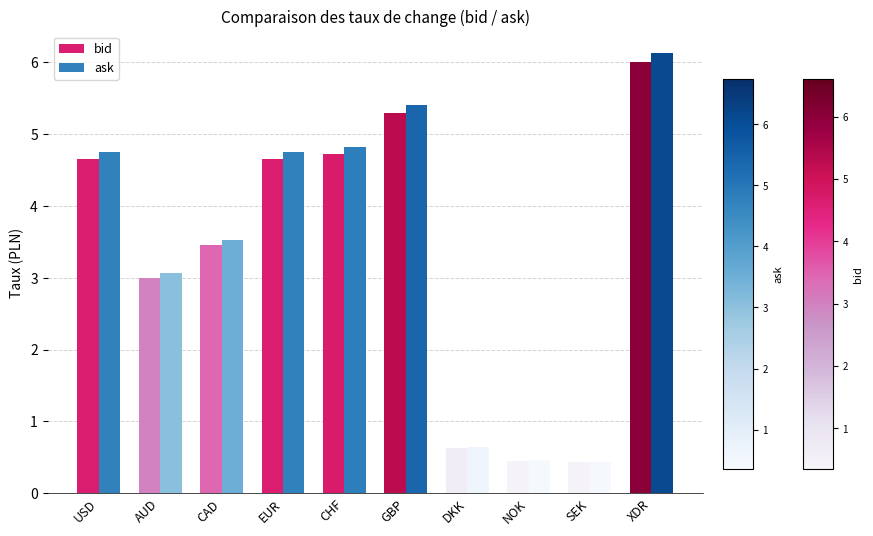

How many data points in bid are above 4?

5